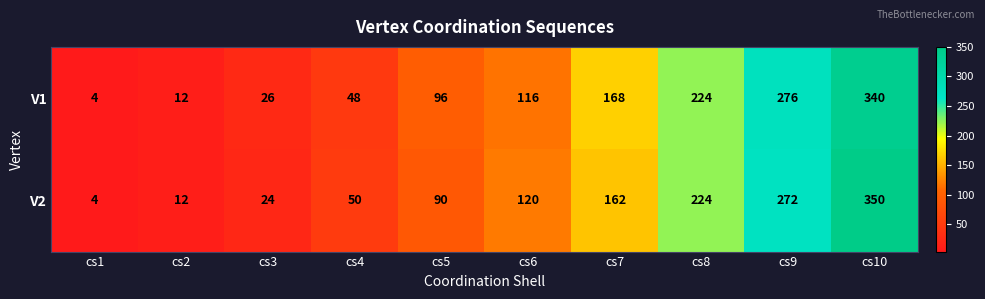

How many distinct data groups are displayed?

2